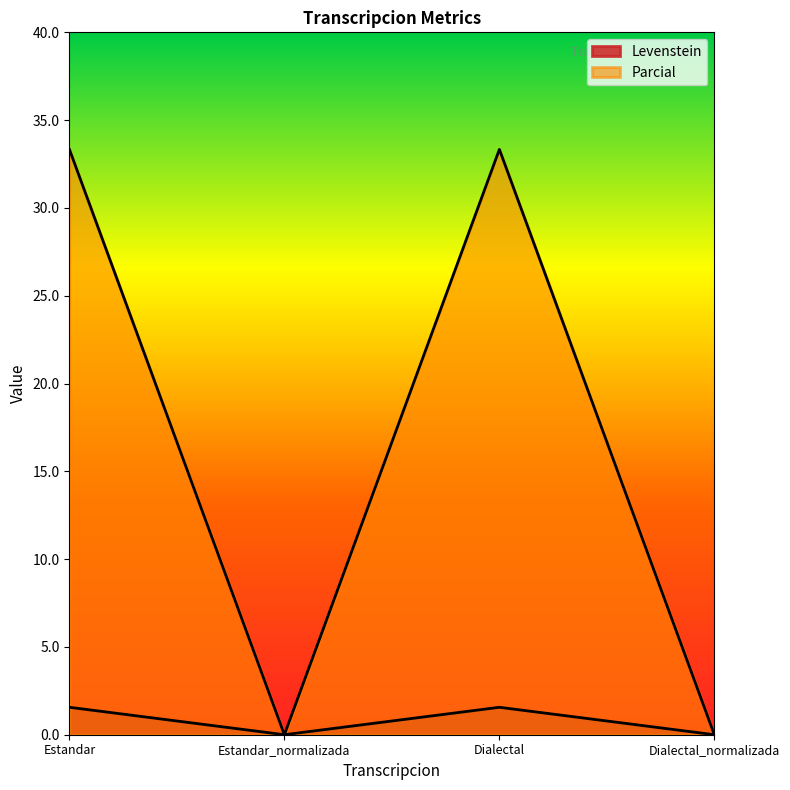

True or false: Parcial and Levenstein cross at least once.

False